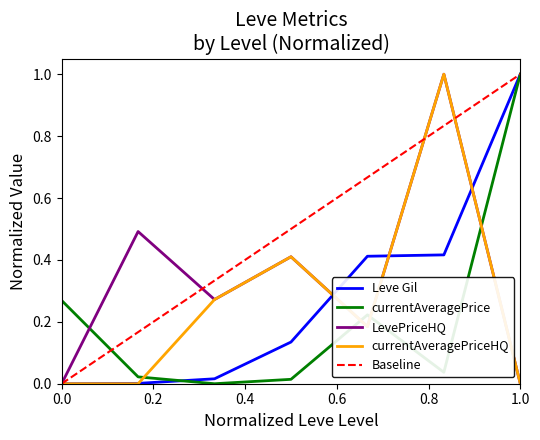

Is it true that Leve Gil equals -0.4 at 0.0?

False